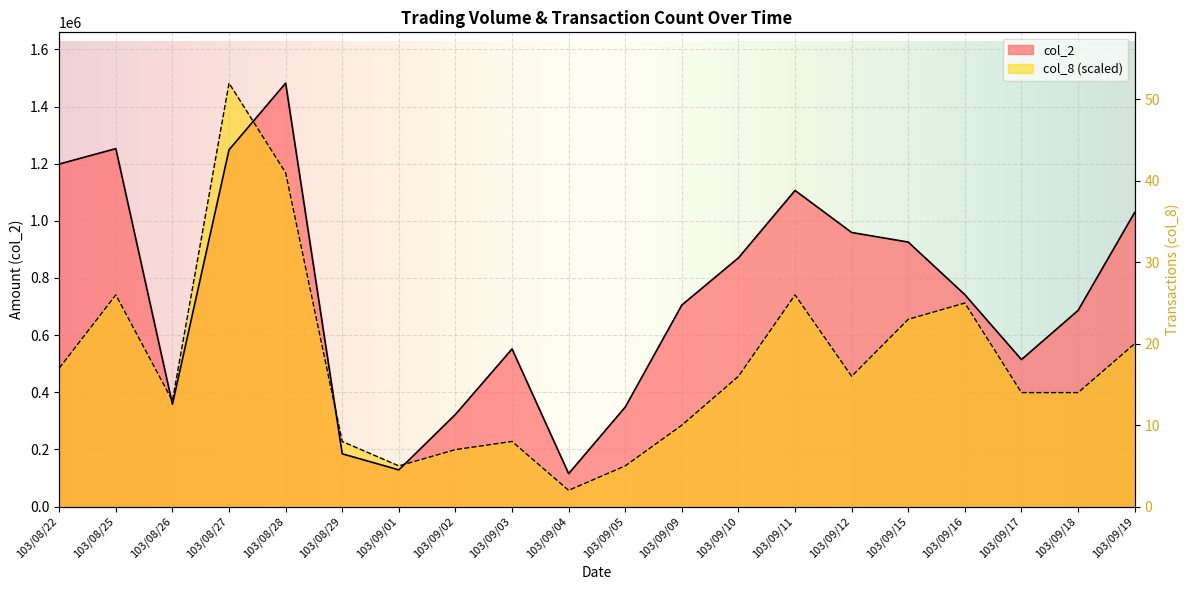

Read the col_8 value at 103/09/17.

398951.5